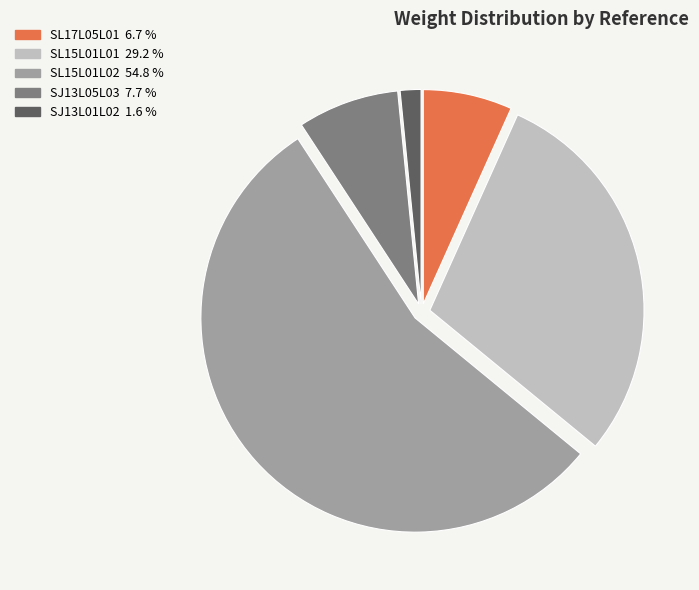

Which has a higher value, SL15L01L01 or SL15L01L02?

SL15L01L02